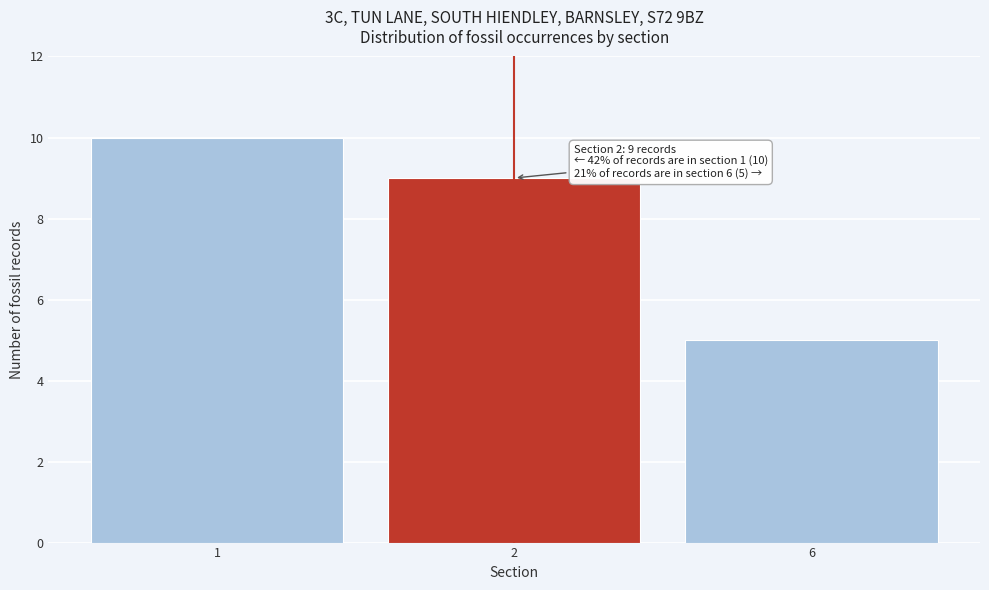

Reading left to right, list all the values displayed in this chart.

10	9	5